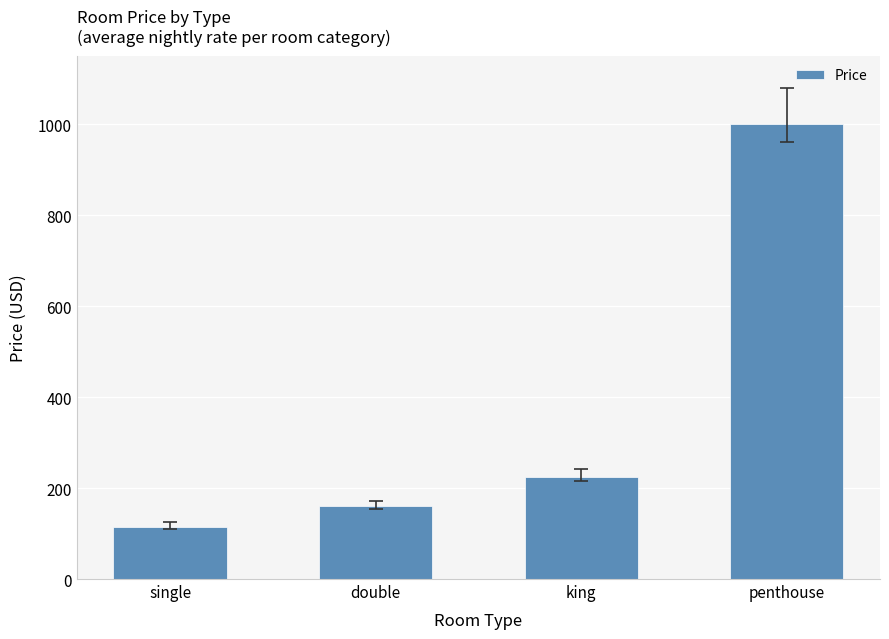

What is the greatest value displayed?

1000